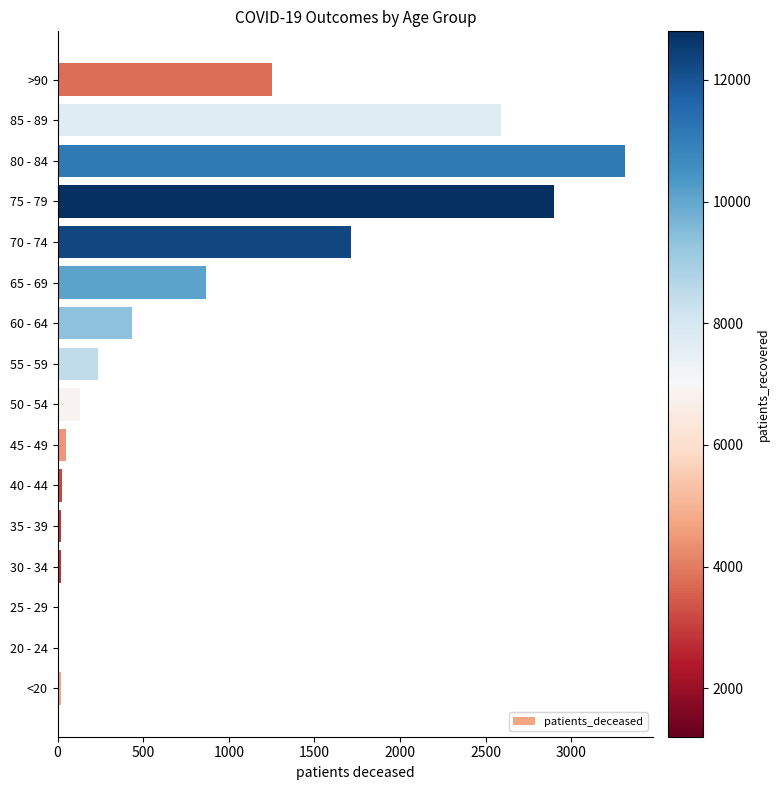

Is it true that the value at 65 - 69 is 387?

False